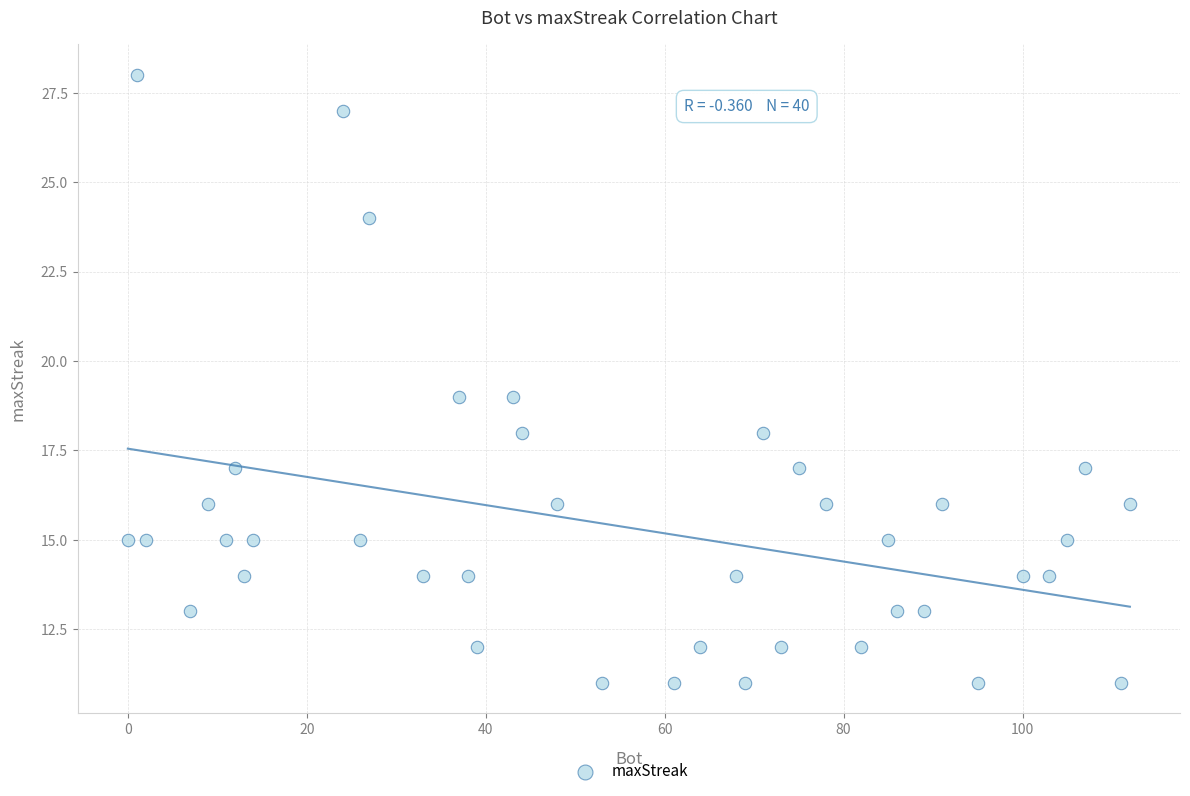

What is the range of Y values (max minus min)?

17